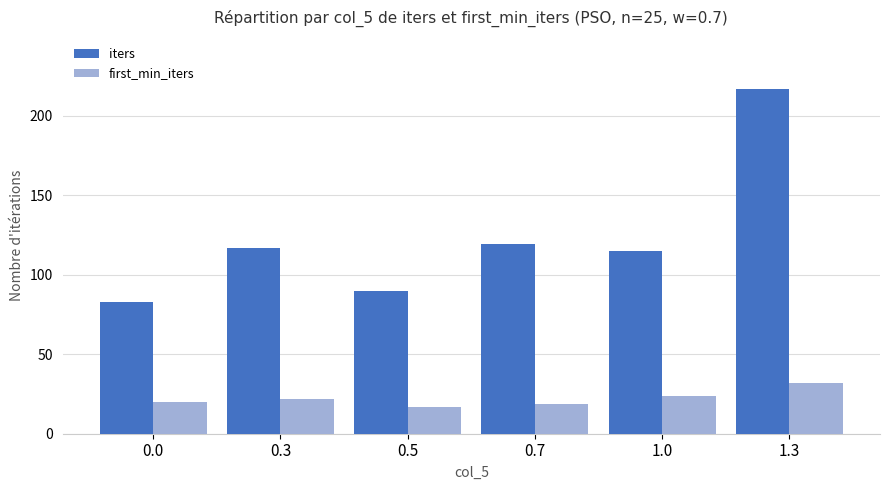

How many values in the iters series are below 117?

3